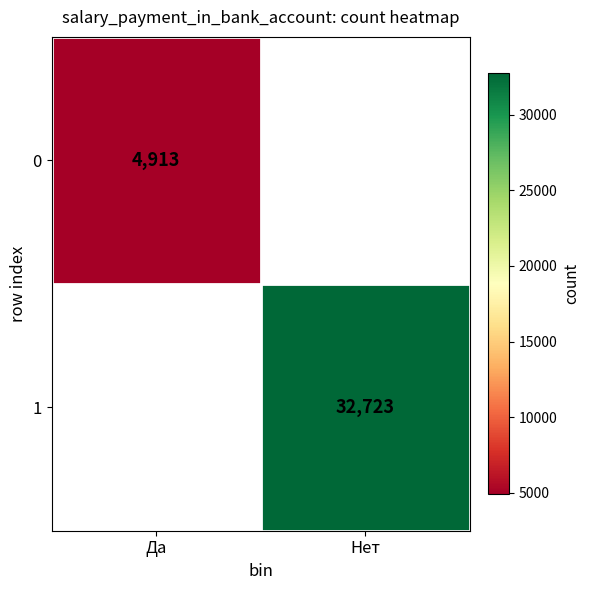

True or false: 1 has a value of 17992 at Нет.

False